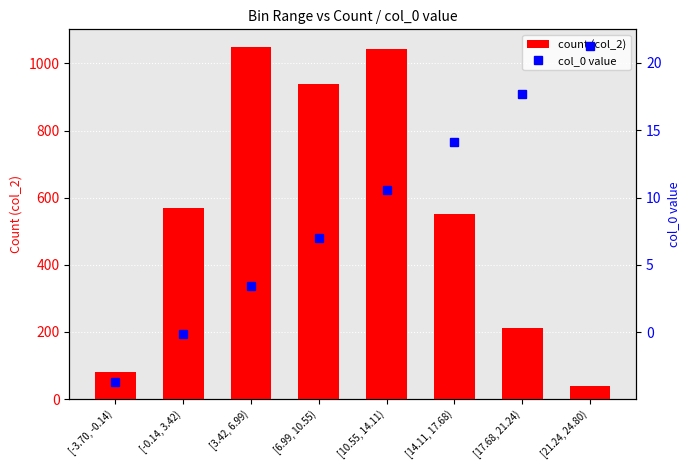

Reading left to right, list all the values displayed in this chart.

count (col_2): [-3.70, -0.14)=80.0	[-0.14, 3.42)=569.0	[3.42, 6.99)=1049.0	[6.99, 10.55)=940.0	[10.55, 14.11)=1044.0	[14.11, 17.68)=552.0	[17.68, 21.24)=213.0	[21.24, 24.80)=39.0
col_0 value: [-3.70, -0.14)=-3.7	[-0.14, 3.42)=-0.1	[3.42, 6.99)=3.4	[6.99, 10.55)=7.0	[10.55, 14.11)=10.6	[14.11, 17.68)=14.1	[17.68, 21.24)=17.7	[21.24, 24.80)=21.2